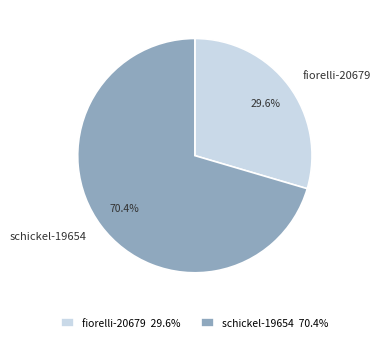

To the nearest percent, what portion does schickel-19654 represent?

70%